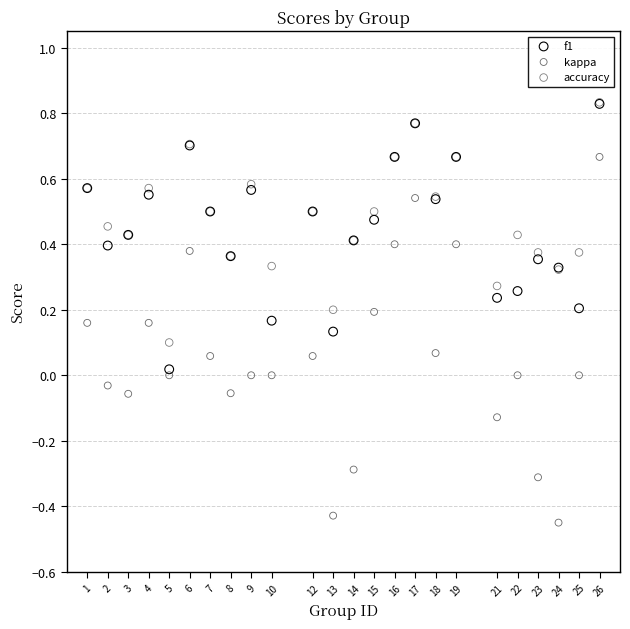

What are all the series names shown in the legend?

f1, kappa, accuracy